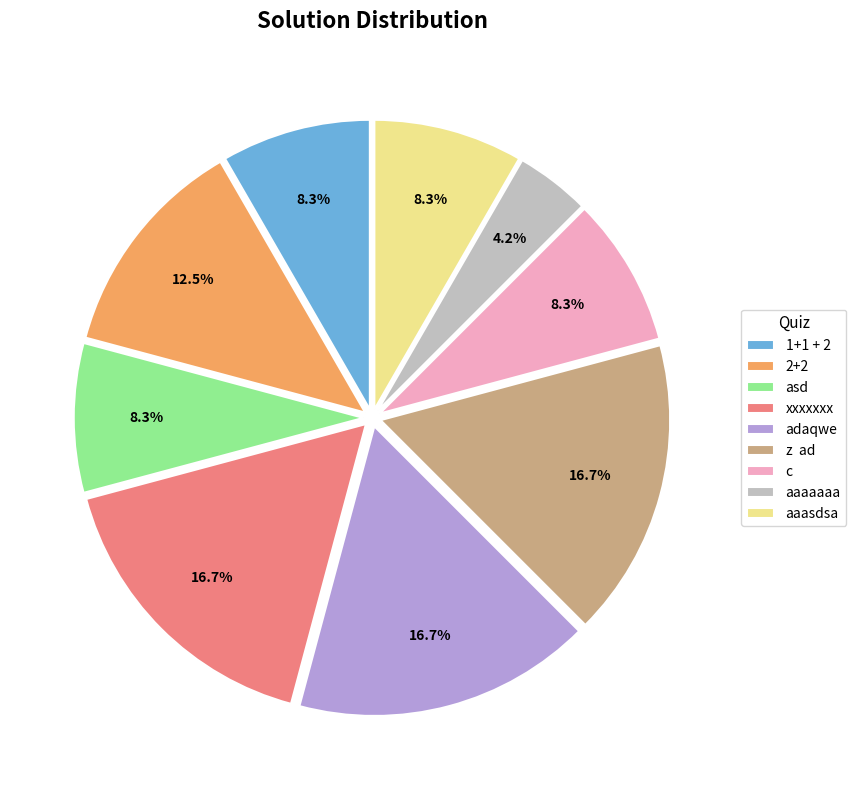

What is the total percentage of asd and adaqwe?

25.0%